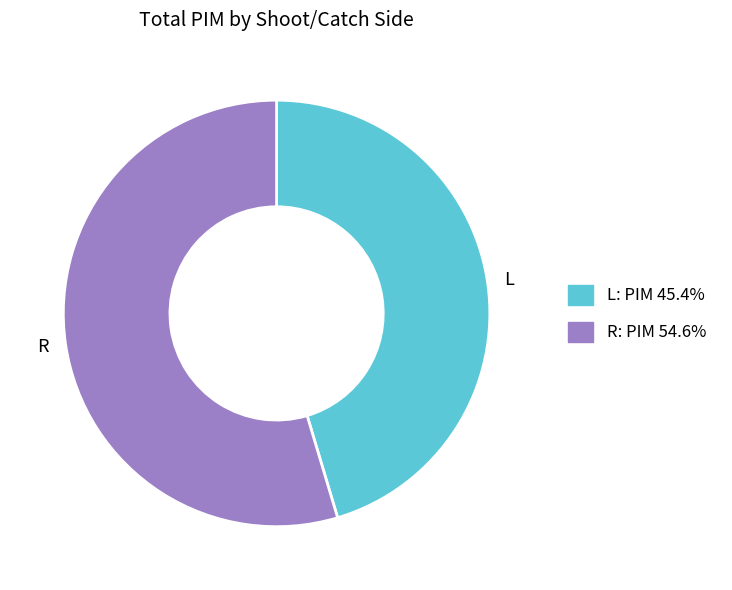

Which has a higher value, L or R?

R